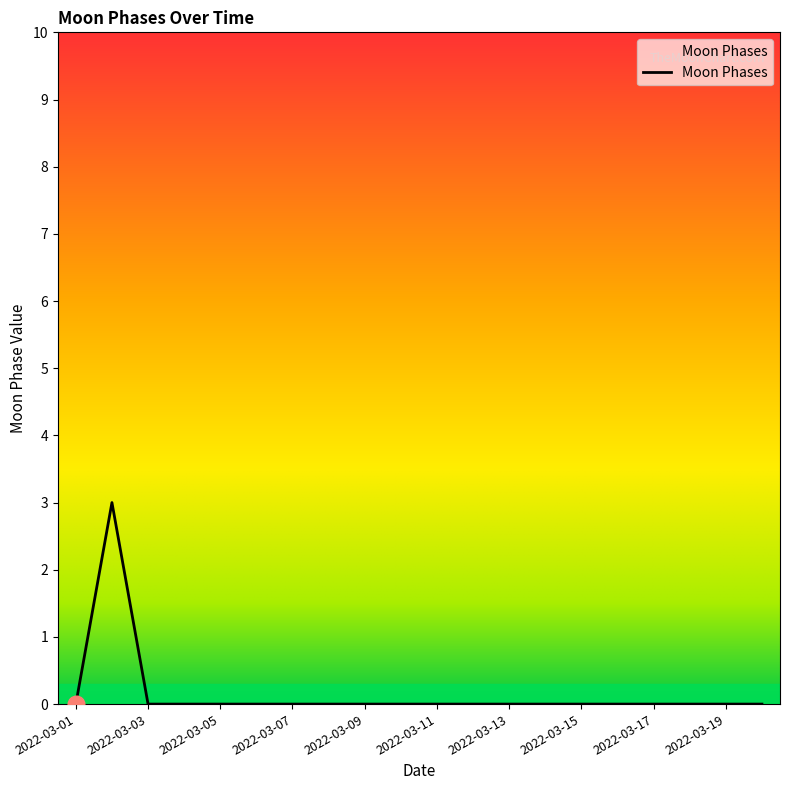

What is the maximum value shown in the chart?

3